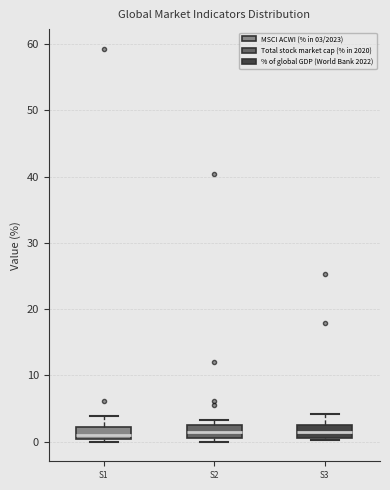

Where is the lower edge of the box for S2 on the y-axis? The values are not printed on the chart, so give them approximately, as read against the axis.

1